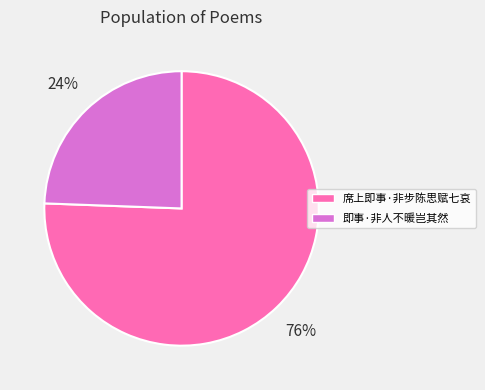

How many slices are in this pie chart?

2